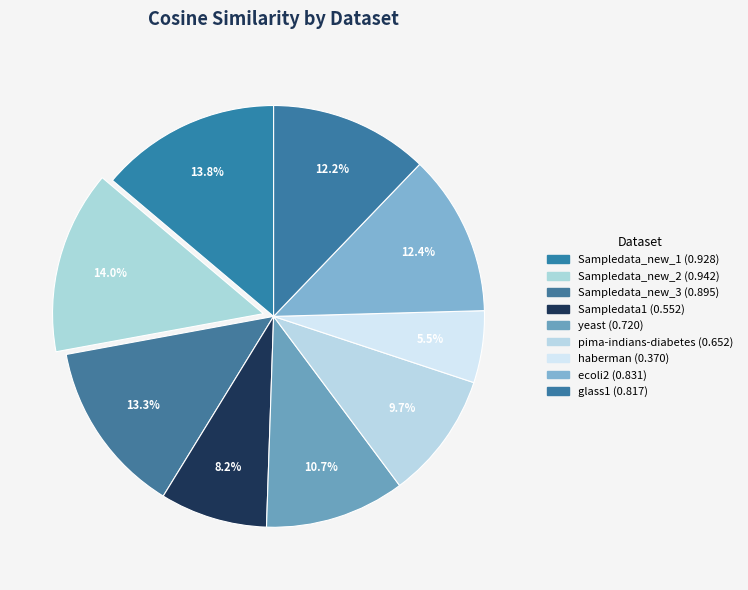

How many segments does this pie chart have?

9